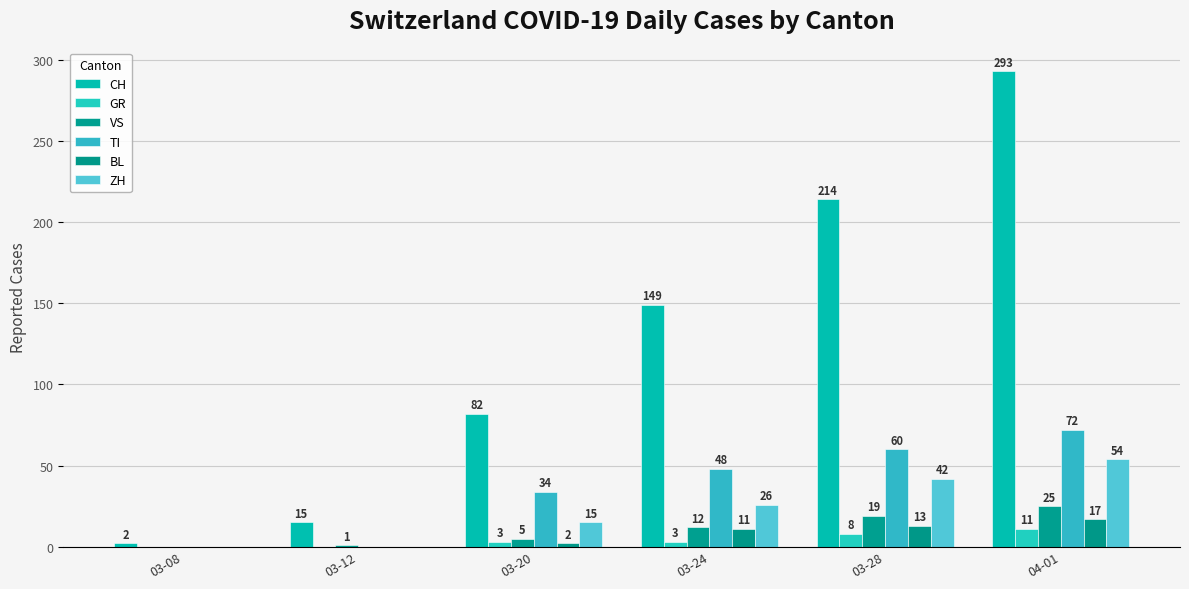

At which label does BL first exceed 11?

03-28